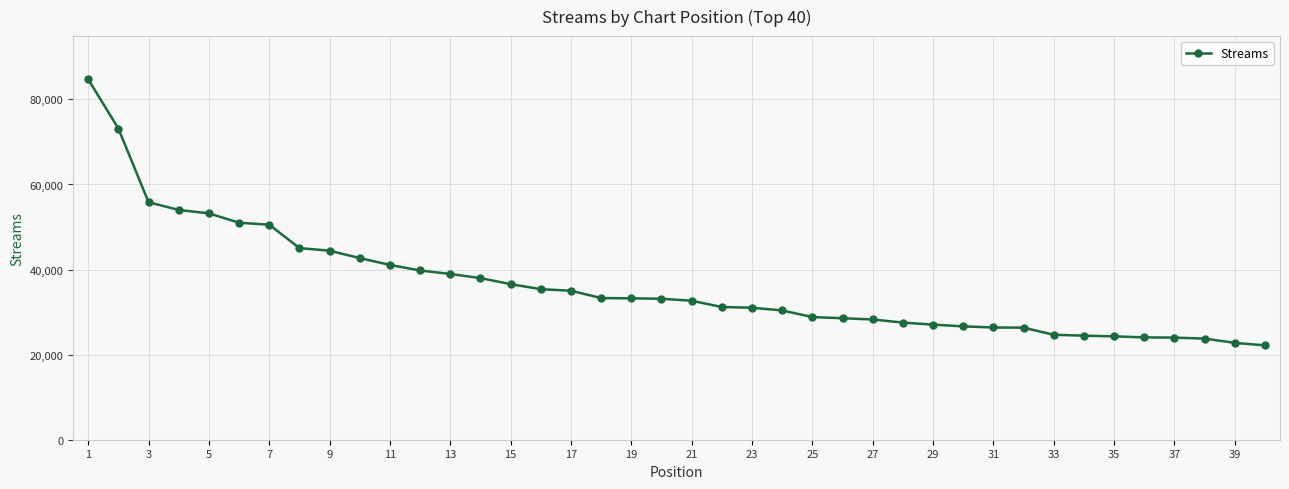

What is the average value?

36356